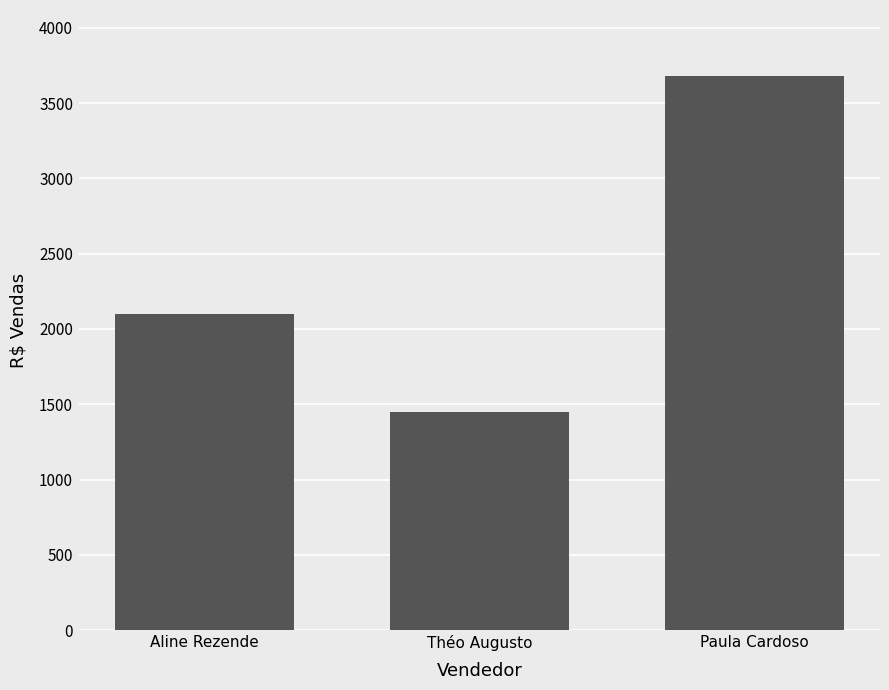

How many data points does each series have?

3